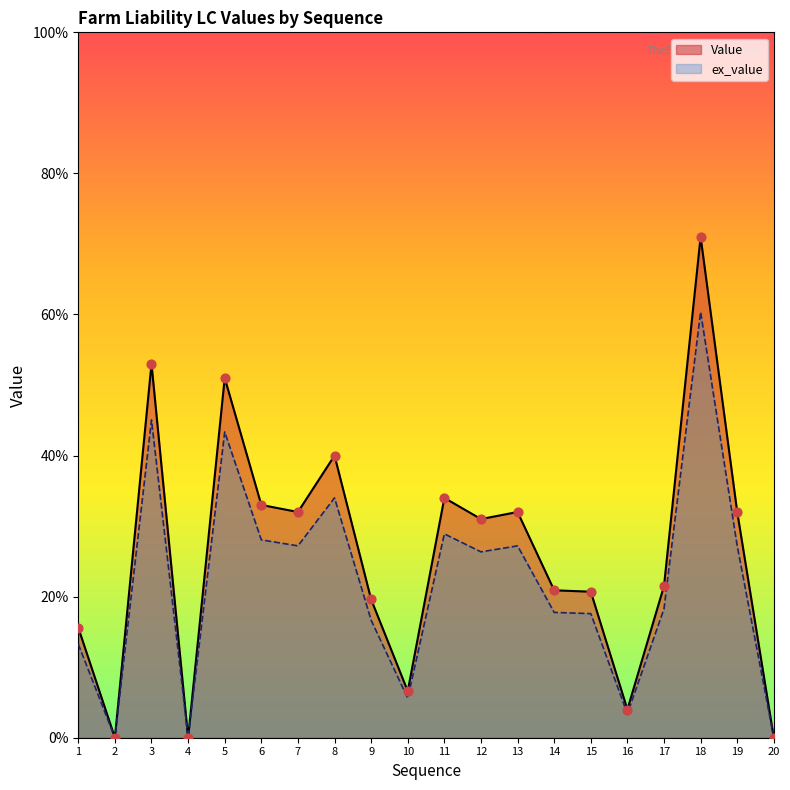

Is the value of Value at 6 greater than the value of ex_value at 10?

Yes